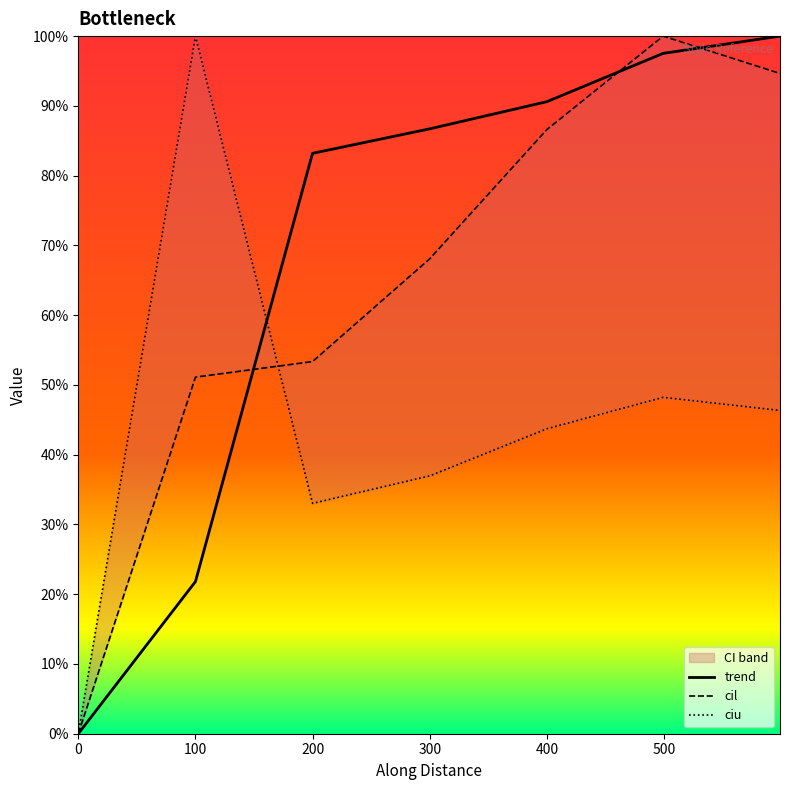

How many values in trend are above zero?

6